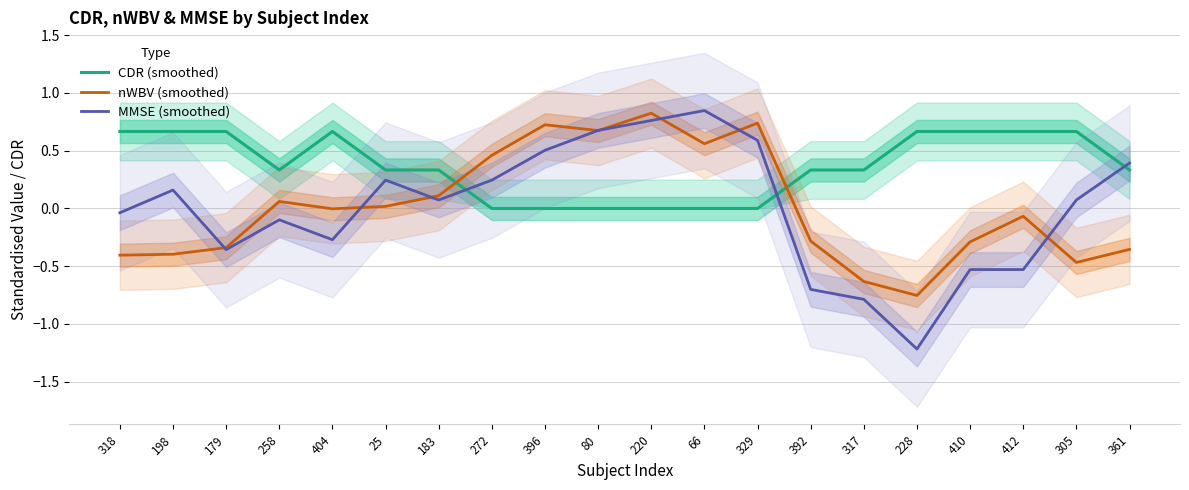

At which category does MMSE (smoothed) reach its first local valley?

179